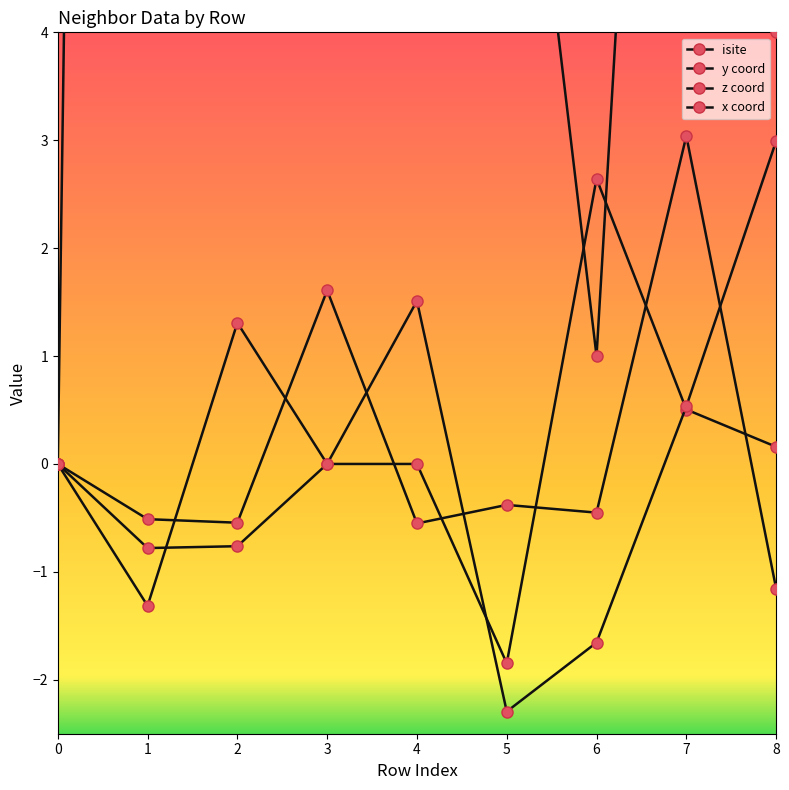

Does the chart display data point markers on the line(s)?

Yes